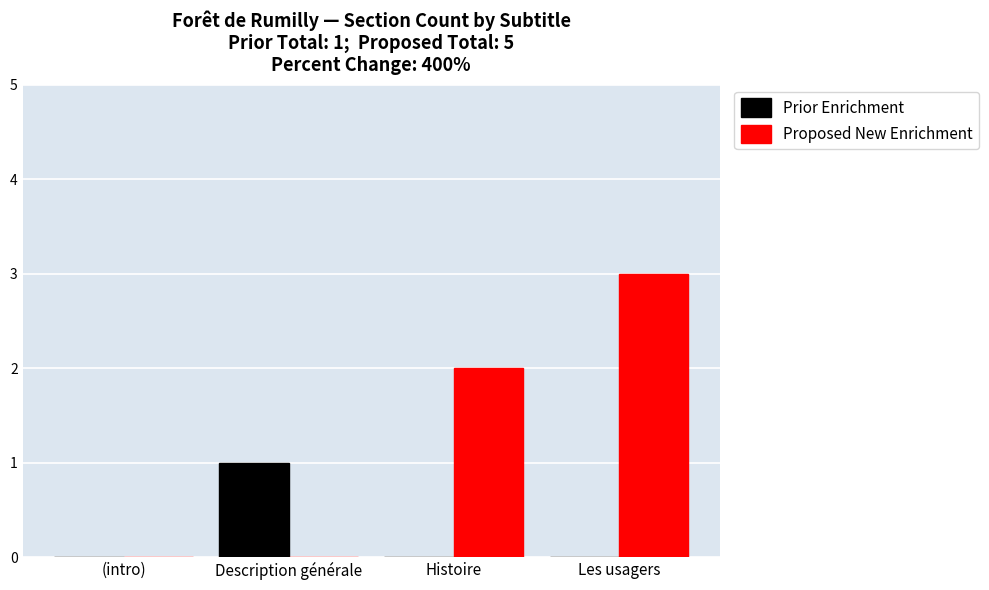

At which label does Proposed New Enrichment reach its peak?

Les usagers